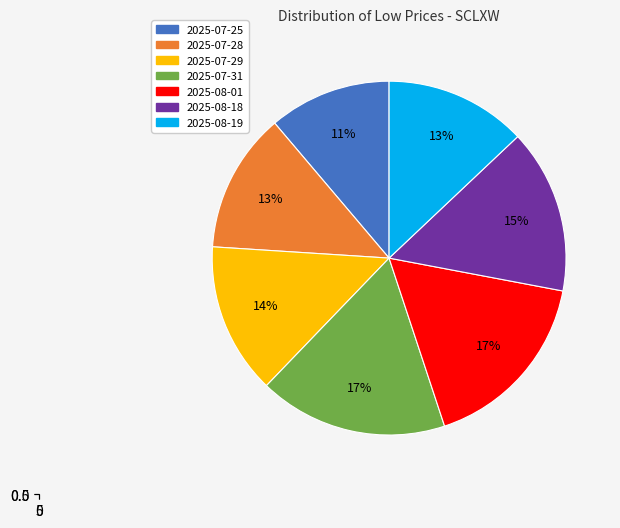

What is the change in value from 2025-07-31 to 2025-08-18?

-0.1